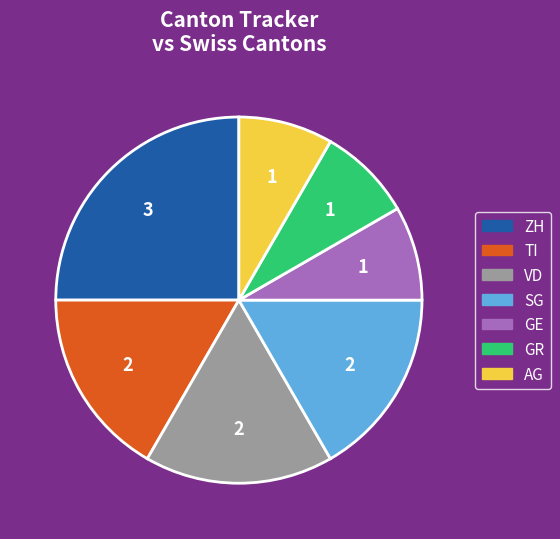

Is there a majority slice in this chart?

No